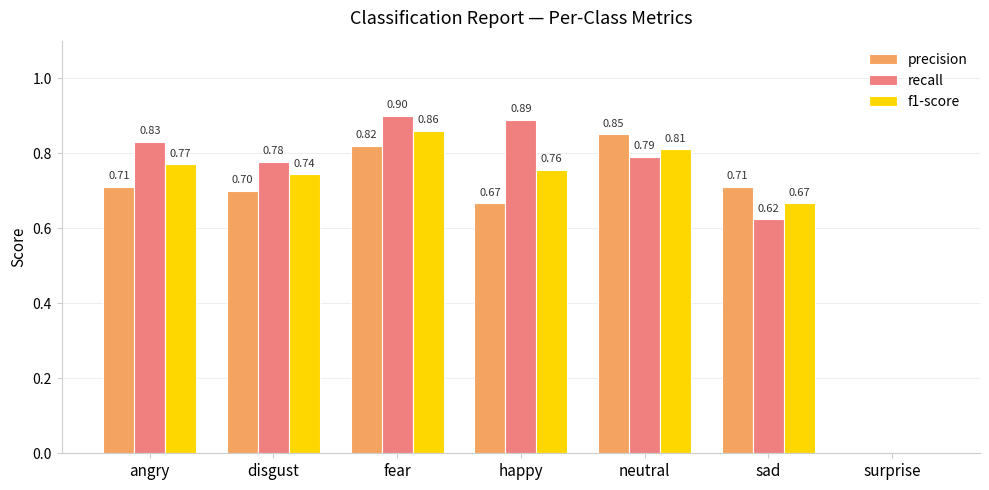

What is the difference between the f1-score values at surprise and sad?

0.7